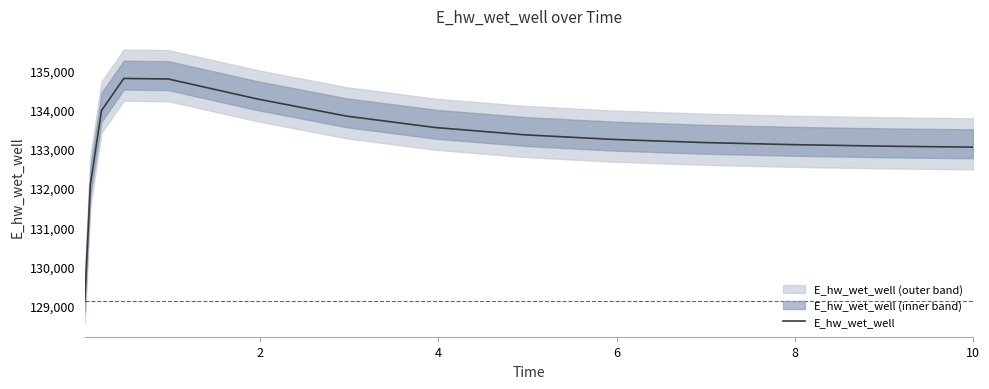

Reading left to right, list all the values displayed in this chart.

129131.1	132084.6	133974.6	134791.3	134777.7	134268.9	133833.0	133541.7	133356.9	133238.5	133160.4	133107.1	133069.8	133055.9	133043.5